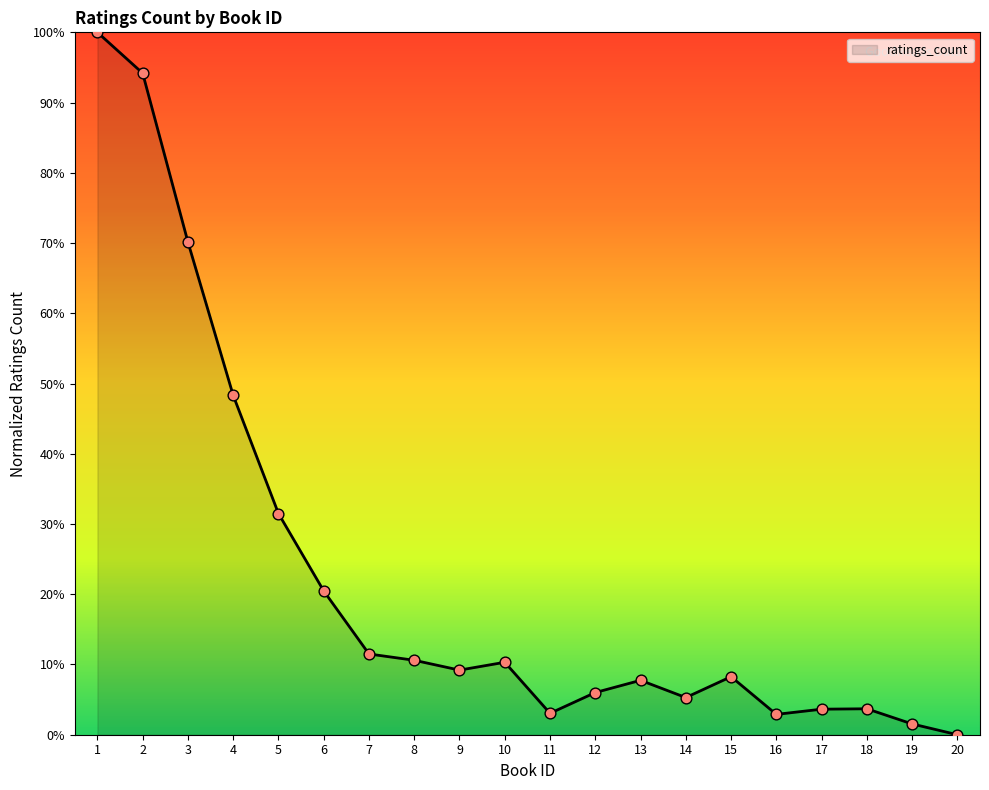

What is the change in value from 3 to 16?

-67.2